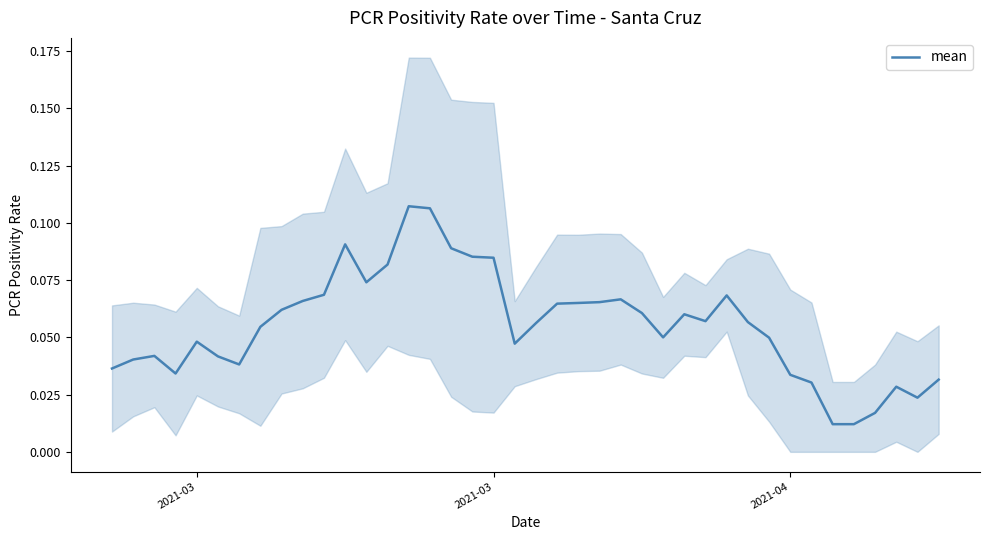

How many values are between 0 and 1?

40